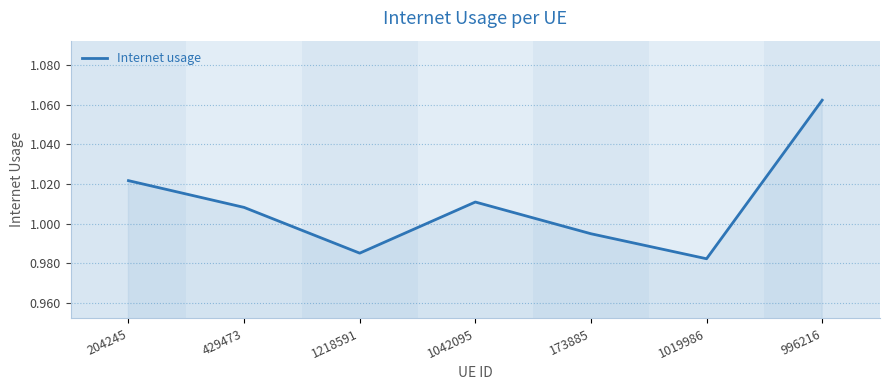

Where is the data nearest to the value 1?

173885